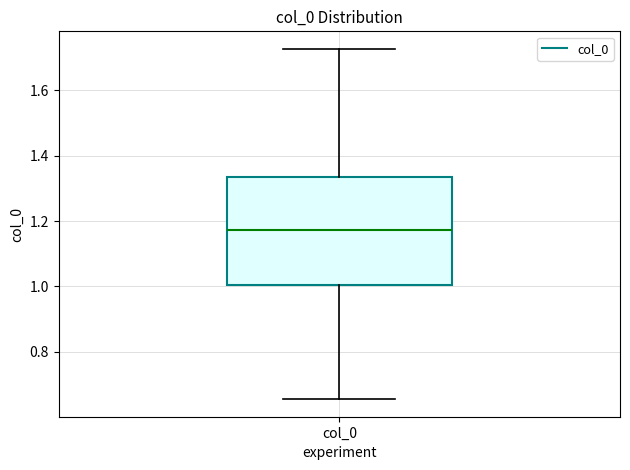

Where does the upper whisker of the box for col_0 end on the y-axis? The values are not printed on the chart, so give them approximately, as read against the axis.

1.72